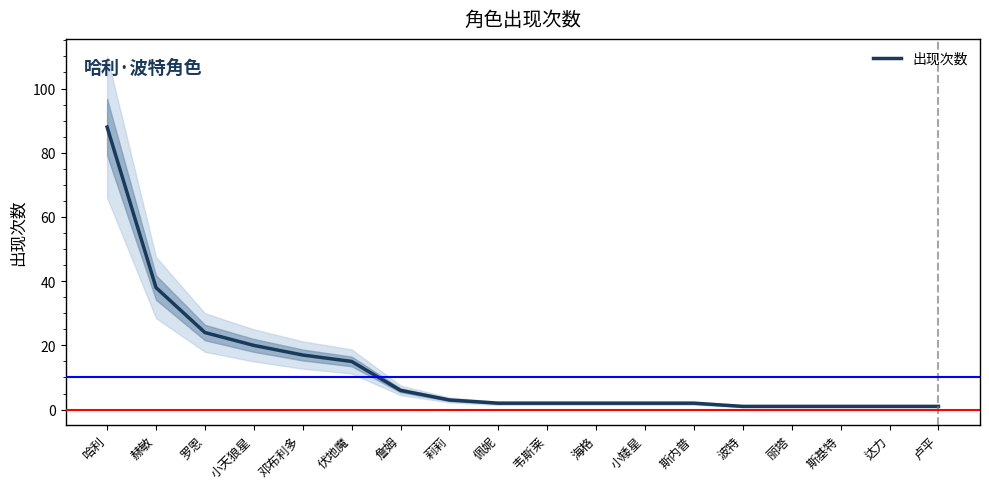

Where does the data first go above 2?

哈利